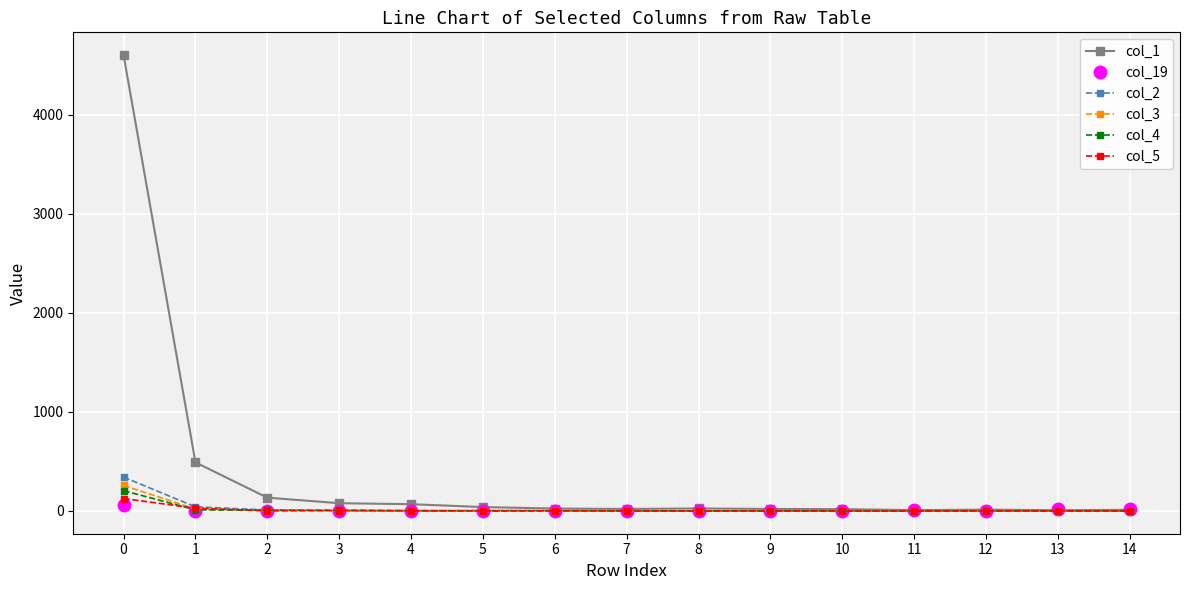

Which series has the largest total across all categories?

col_1